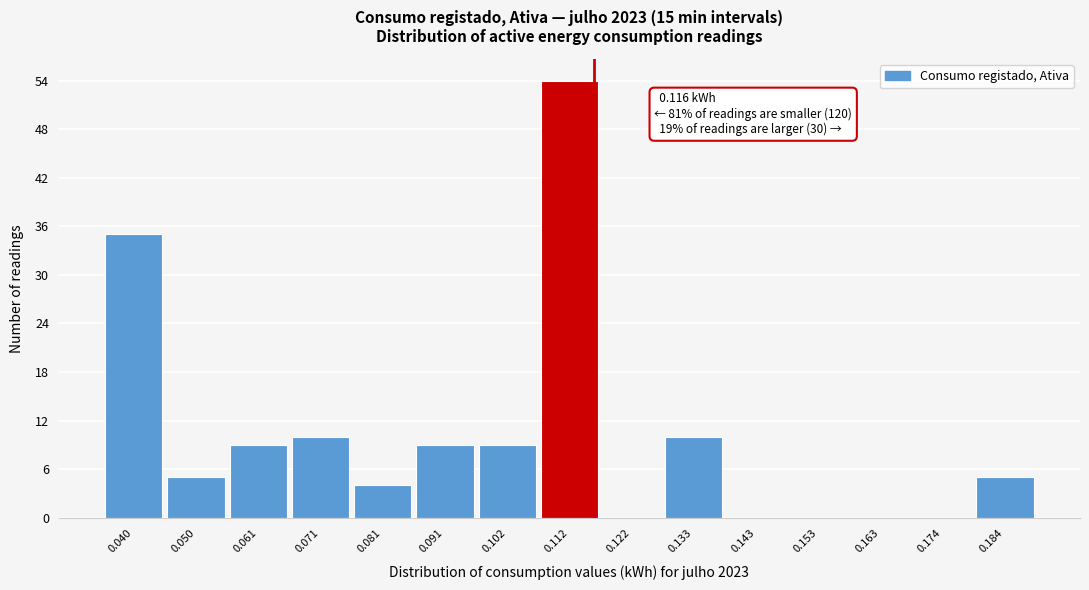

Over which range of the x-axis is the bar tallest?

0.106 to 0.118